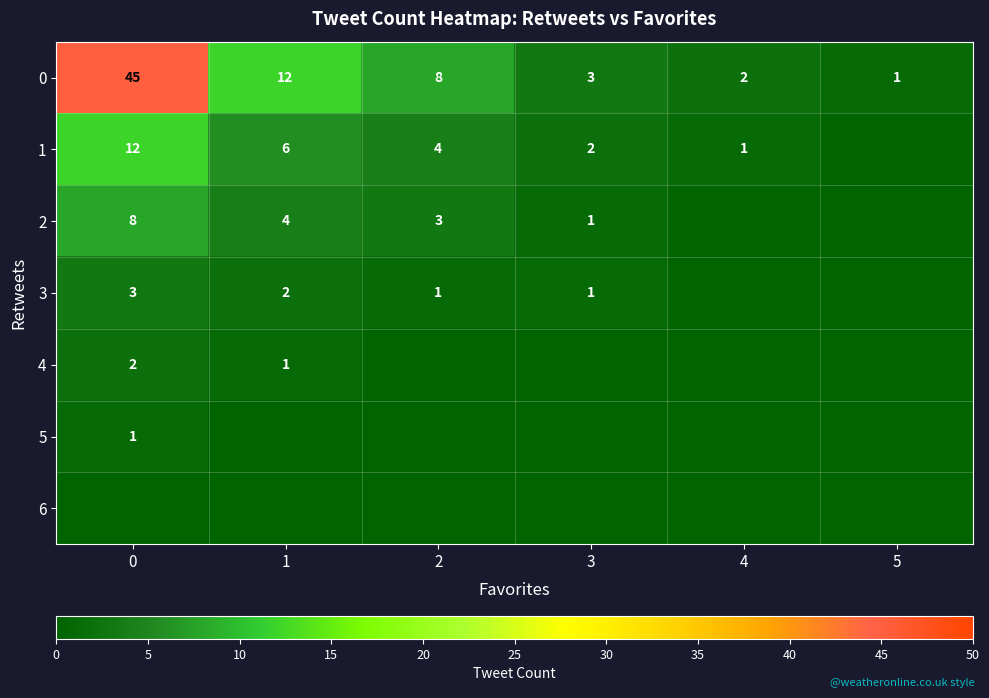

Is it true that 3 equals 2 at 1?

True